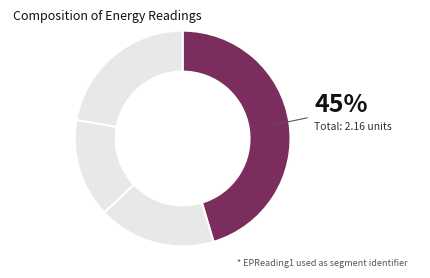

How many segments does this pie chart have?

4